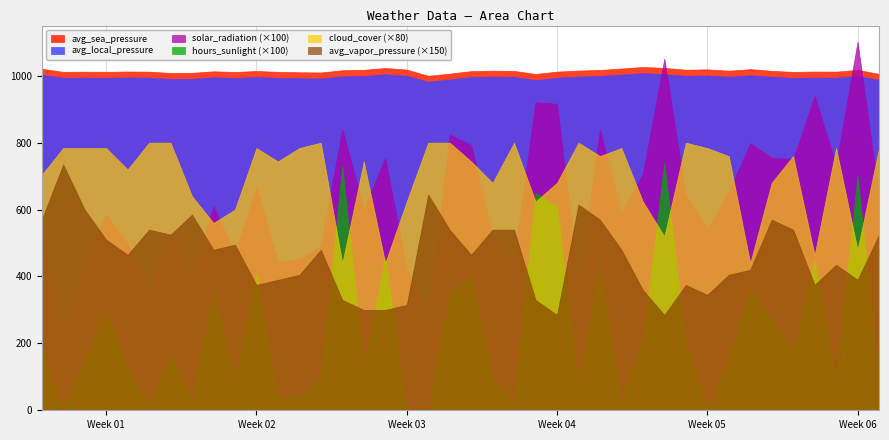

In solar_radiation, how many points are higher than both neighbors (excluding endpoints)?

13